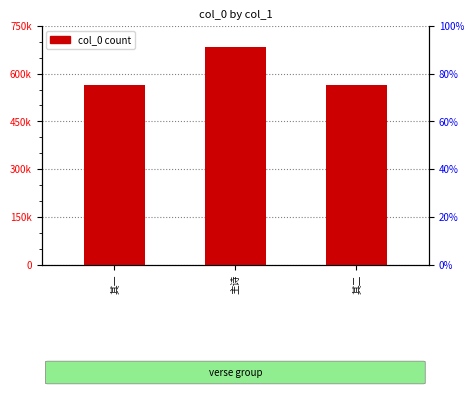

What is the ratio of the value at 主诗 to the value at 其二?

1.2